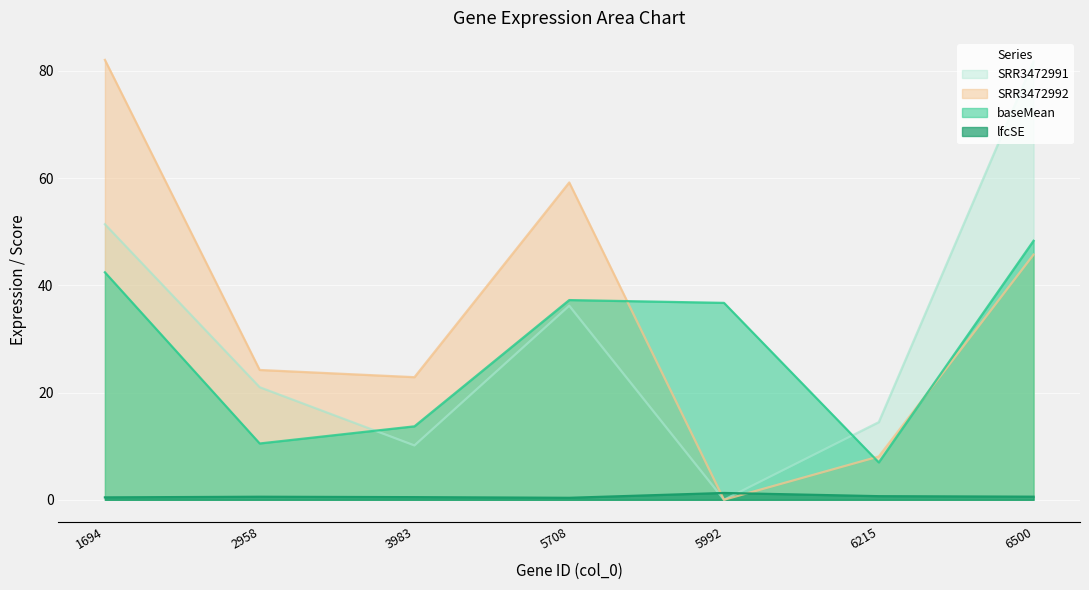

What are all the series names shown in the legend?

SRR3472991, SRR3472992, baseMean, lfcSE